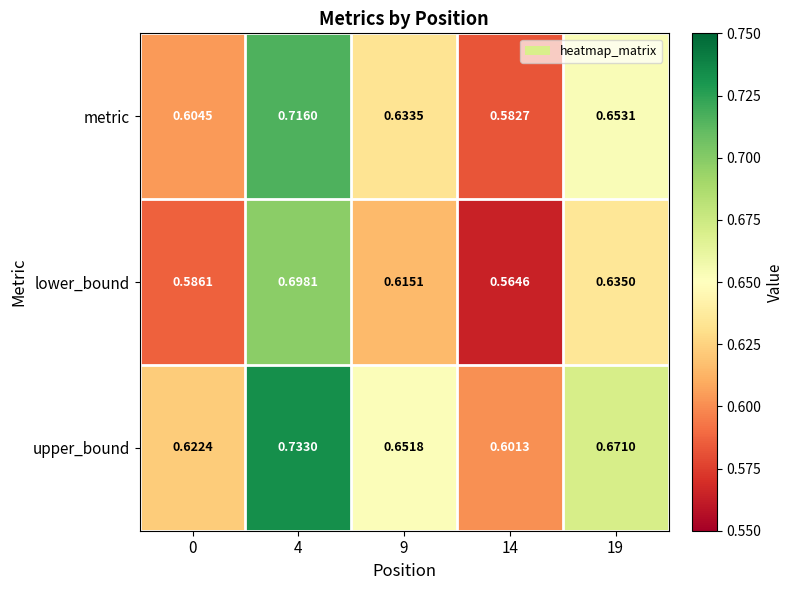

Rank the series at 19 from lowest to highest value.

lower_bound, metric, upper_bound